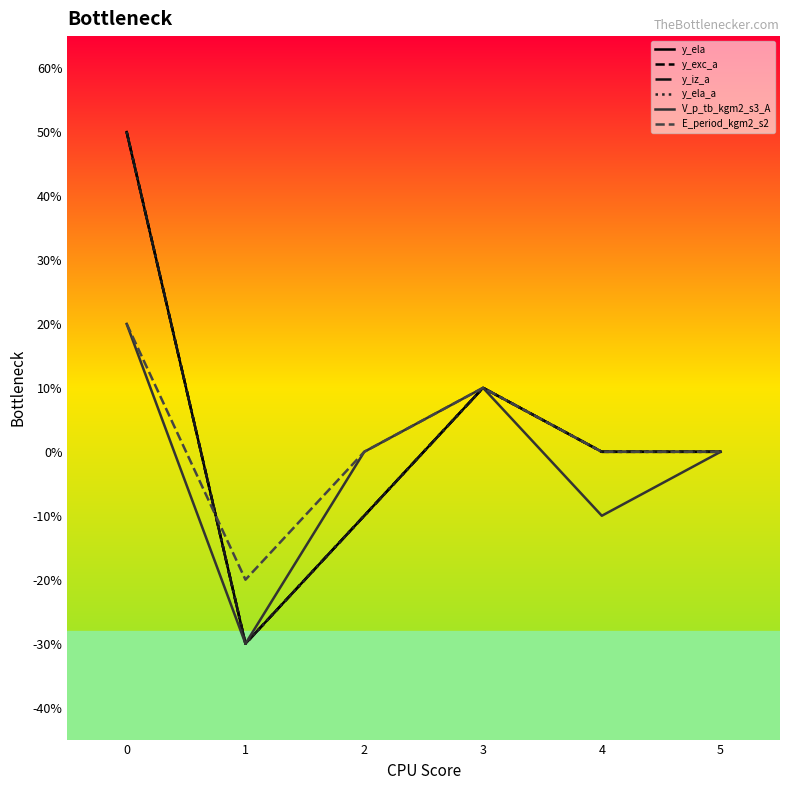

Does the chart display data point markers on the line(s)?

No